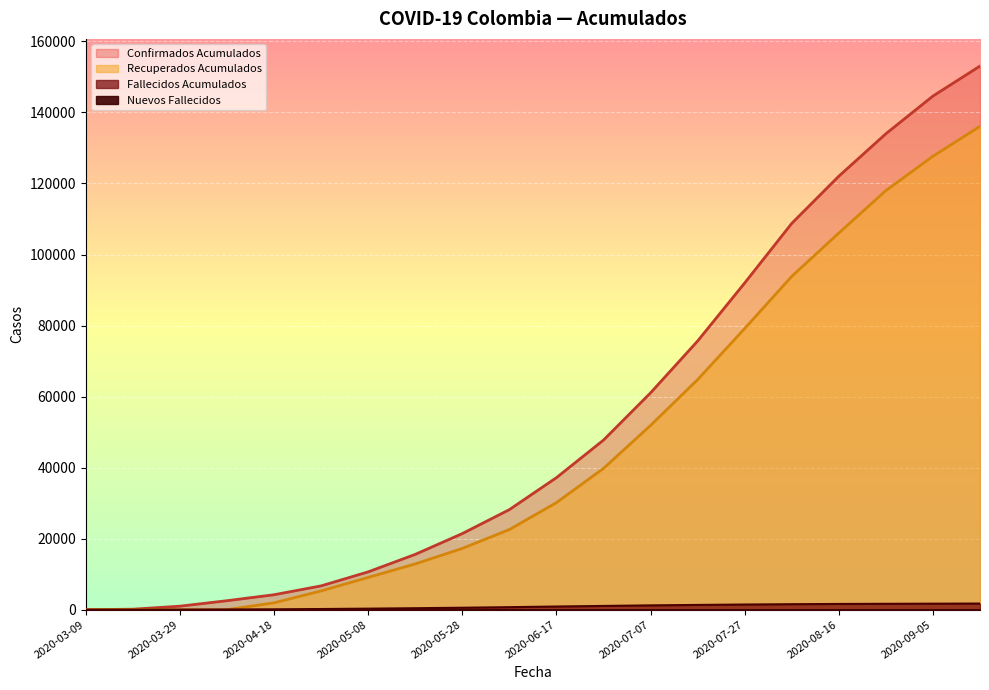

What is the difference between the highest and lowest values at 2020-05-18?

15156